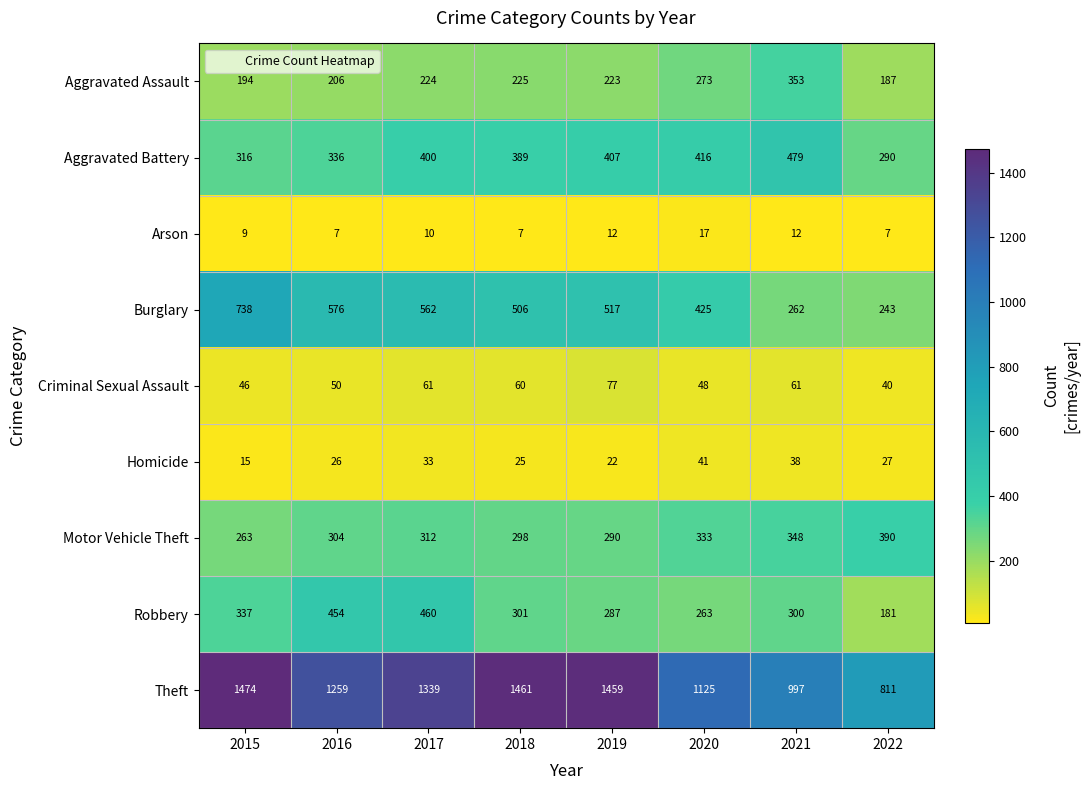

At which label does Criminal Sexual Assault first exceed 60?

2017